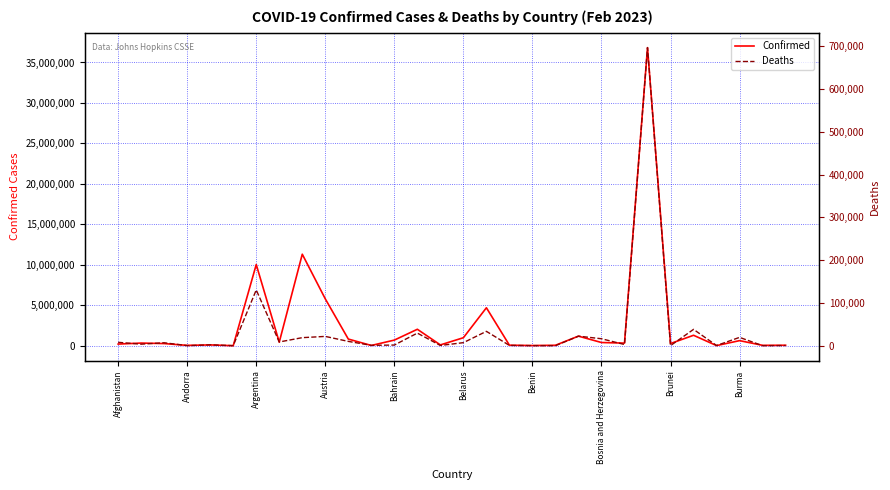

List the series in order of their peak value, highest first.

Confirmed, Deaths